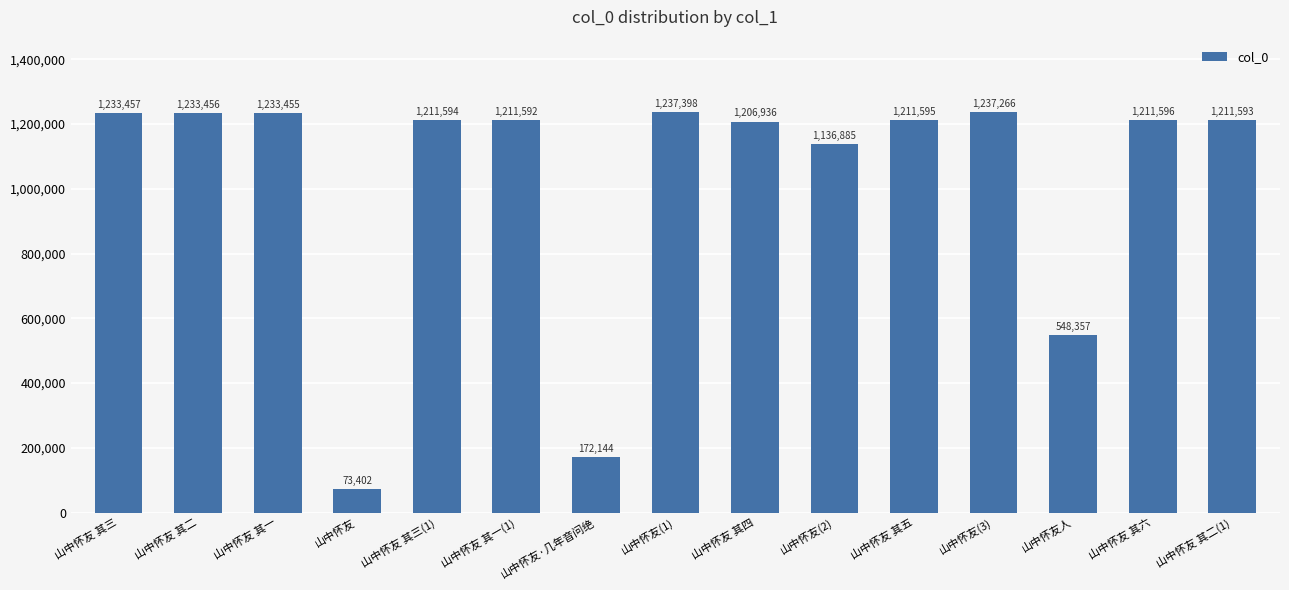

What is the difference between the values at 山中怀友 其六 and 山中怀友?

1138194